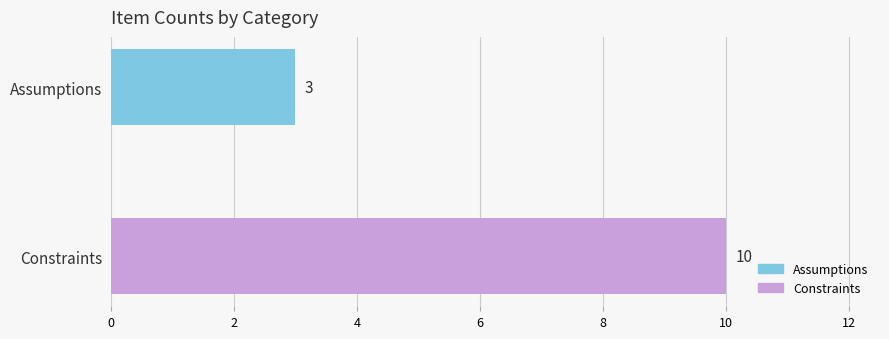

Reading top to bottom, list all the values displayed in this chart.

Assumptions=3	Constraints=10